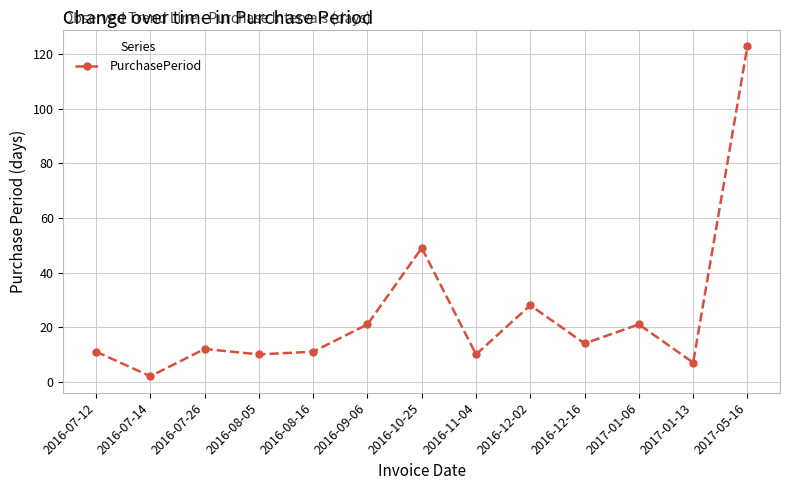

What is the label of the 10th point from the right?

2016-08-05